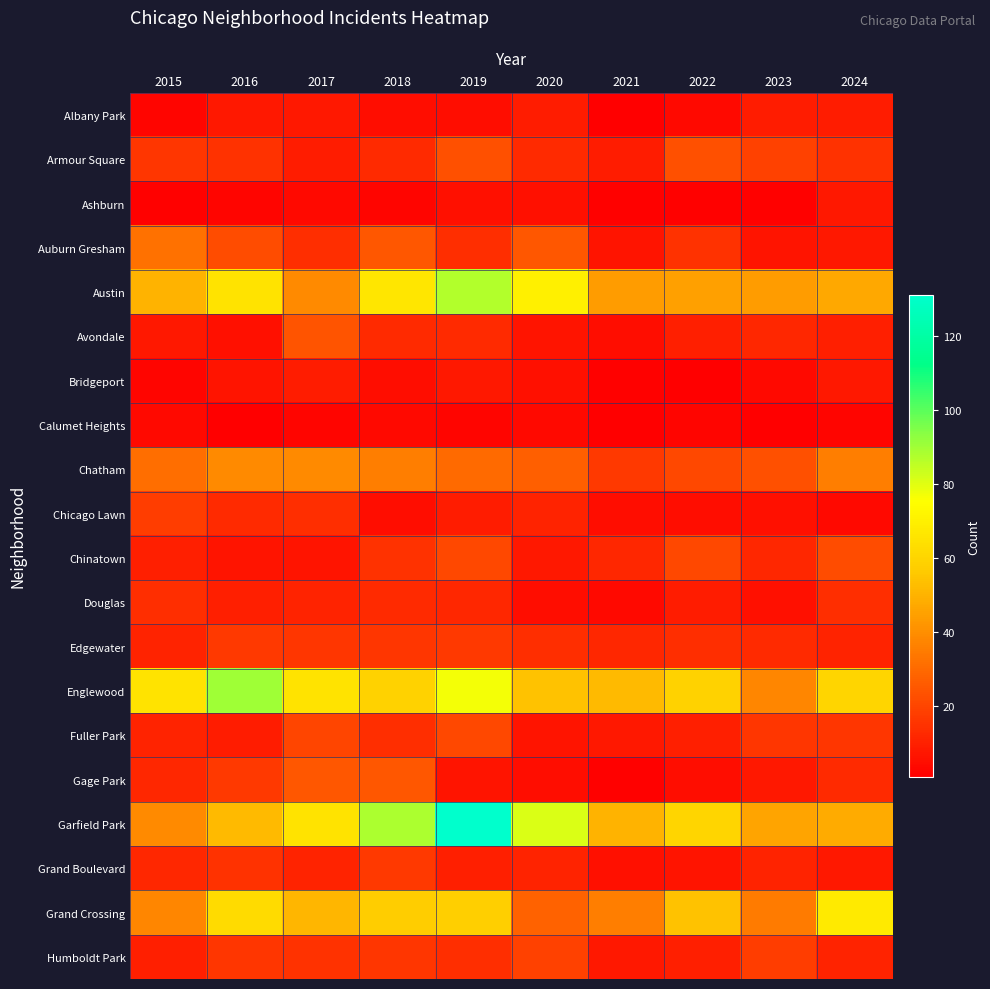

At how many categories does at least one series exceed 5?

10